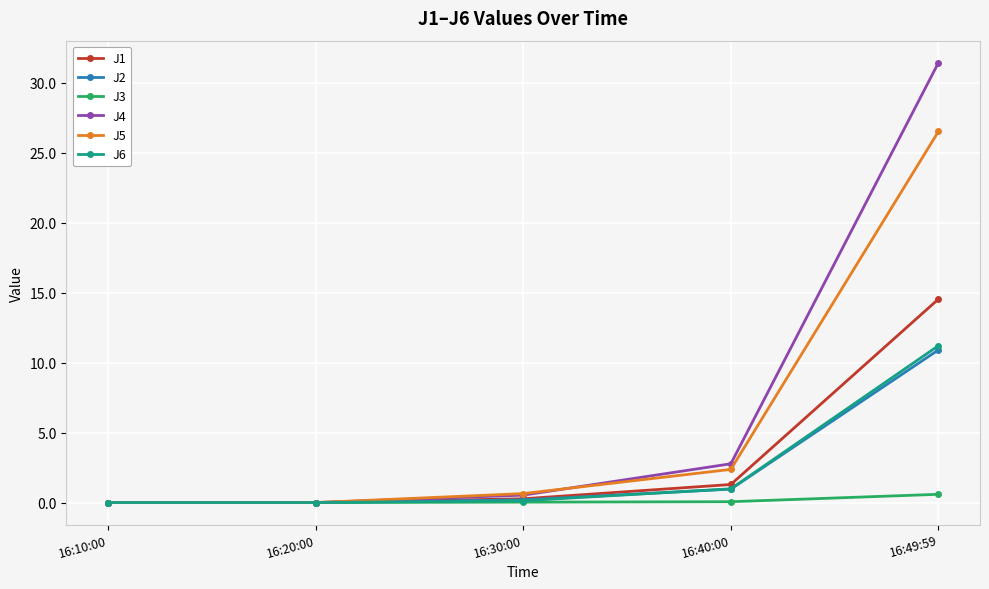

Which series has the largest total across all categories?

J4